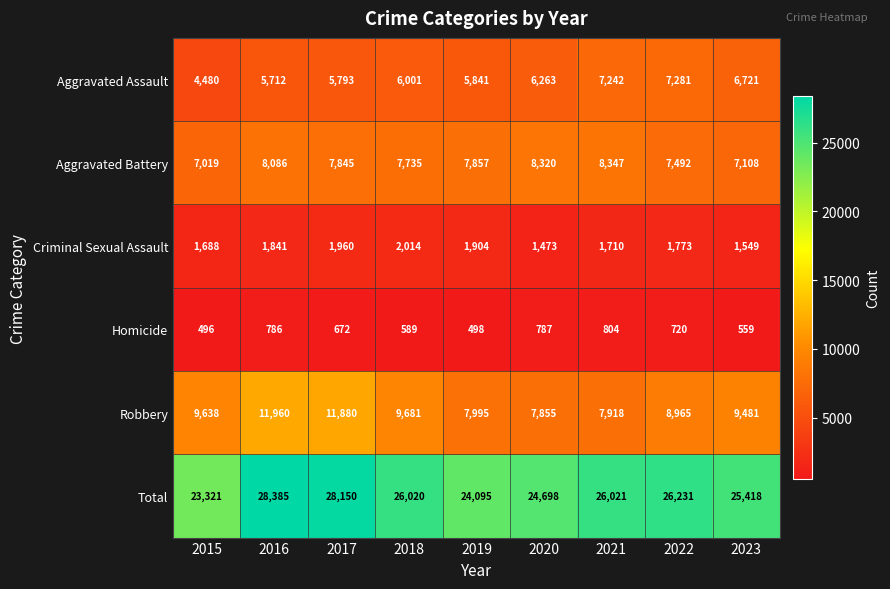

Where does the Aggravated Battery series first go above 7845?

2016